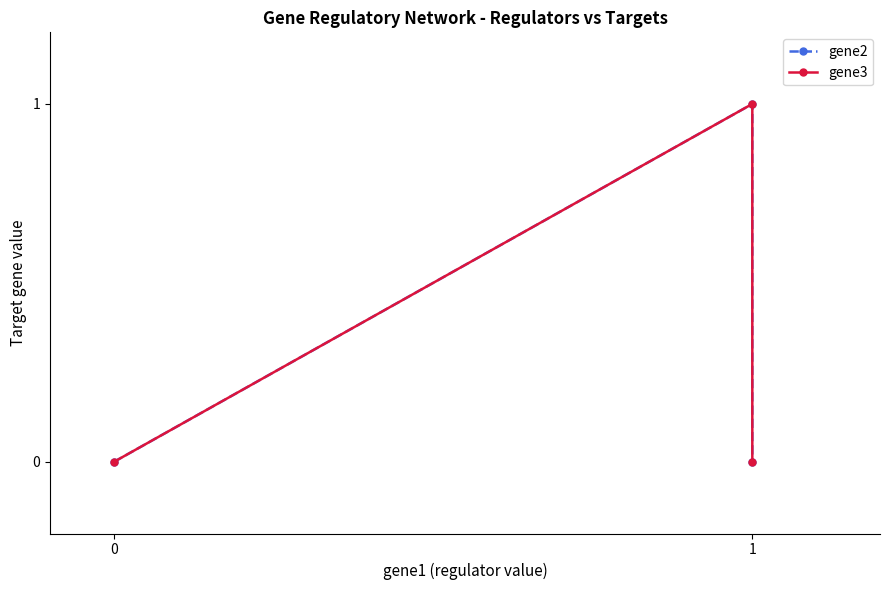

Does the chart have visible grid lines?

No